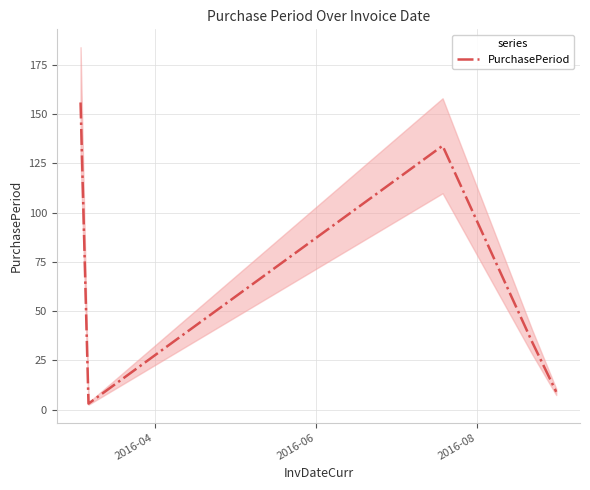

What is the average value?

67